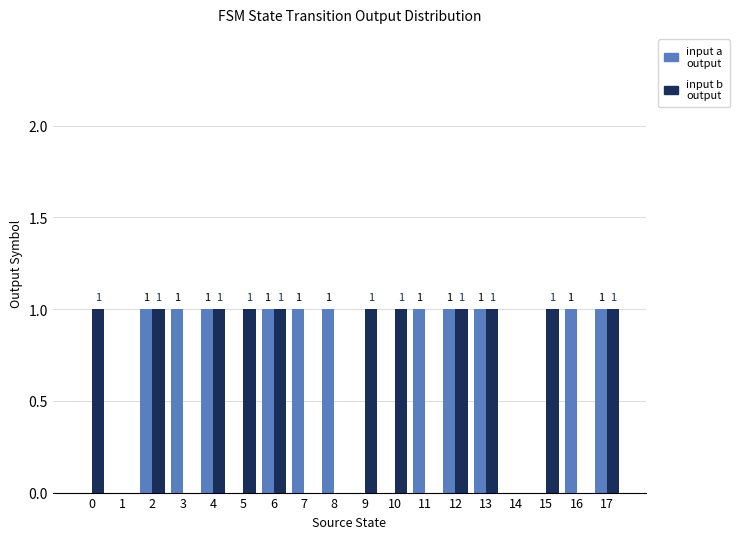

What is the average value of the input a output series?

1